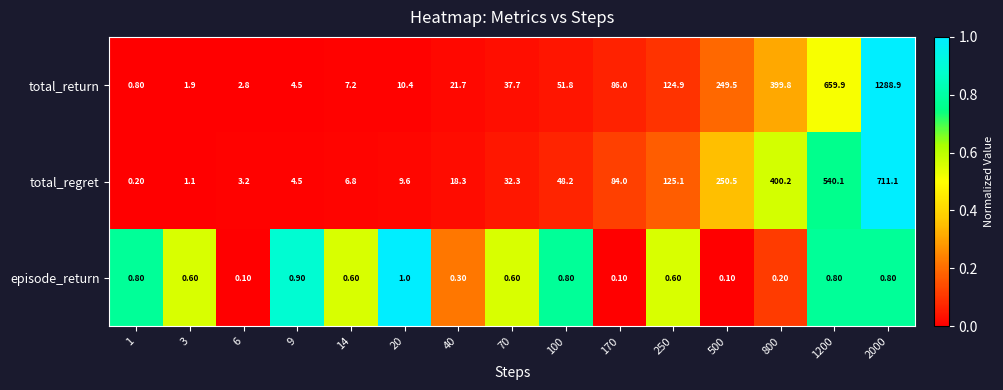

List the series in order of their overall mean, highest first.

total_return, total_regret, episode_return